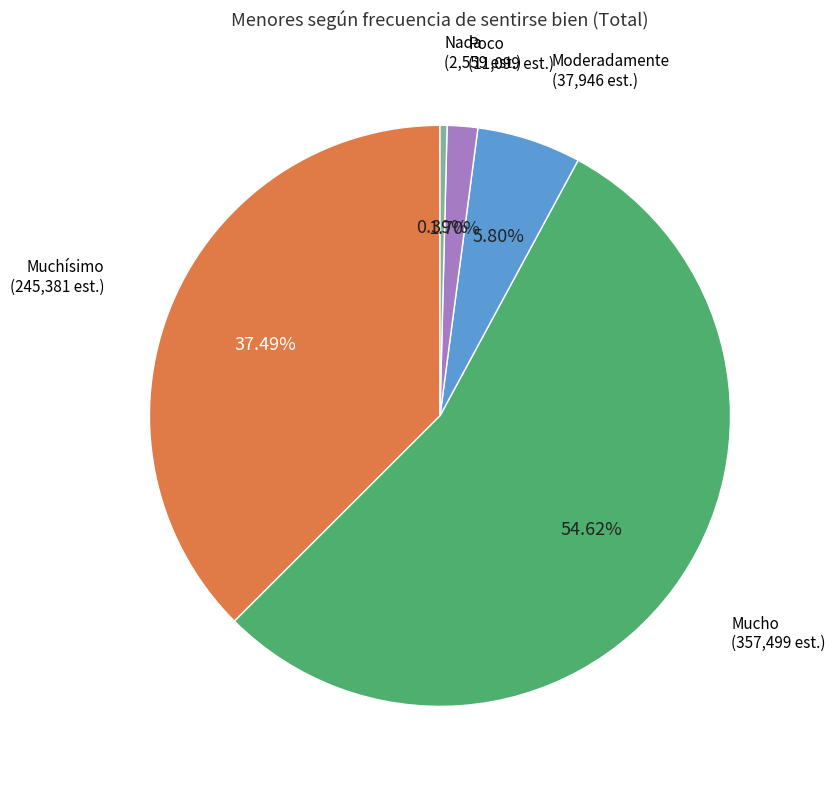

To the nearest percent, what portion does Moderadamente represent?

6%